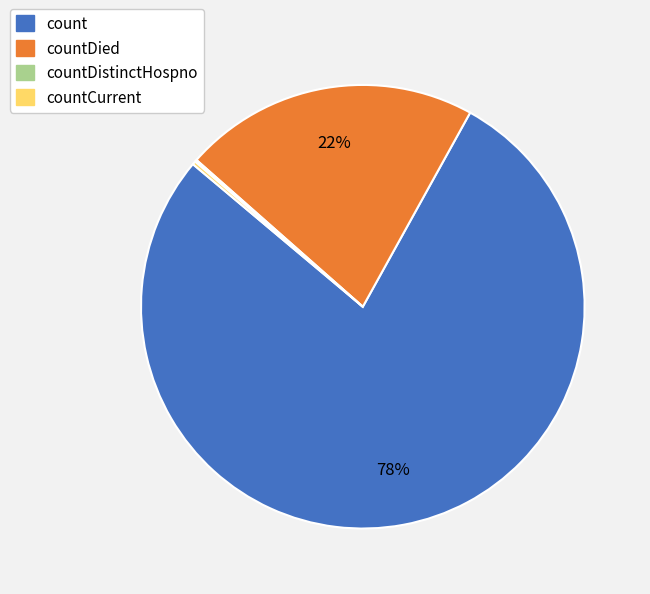

Is it true that count is 78% of the pie?

True